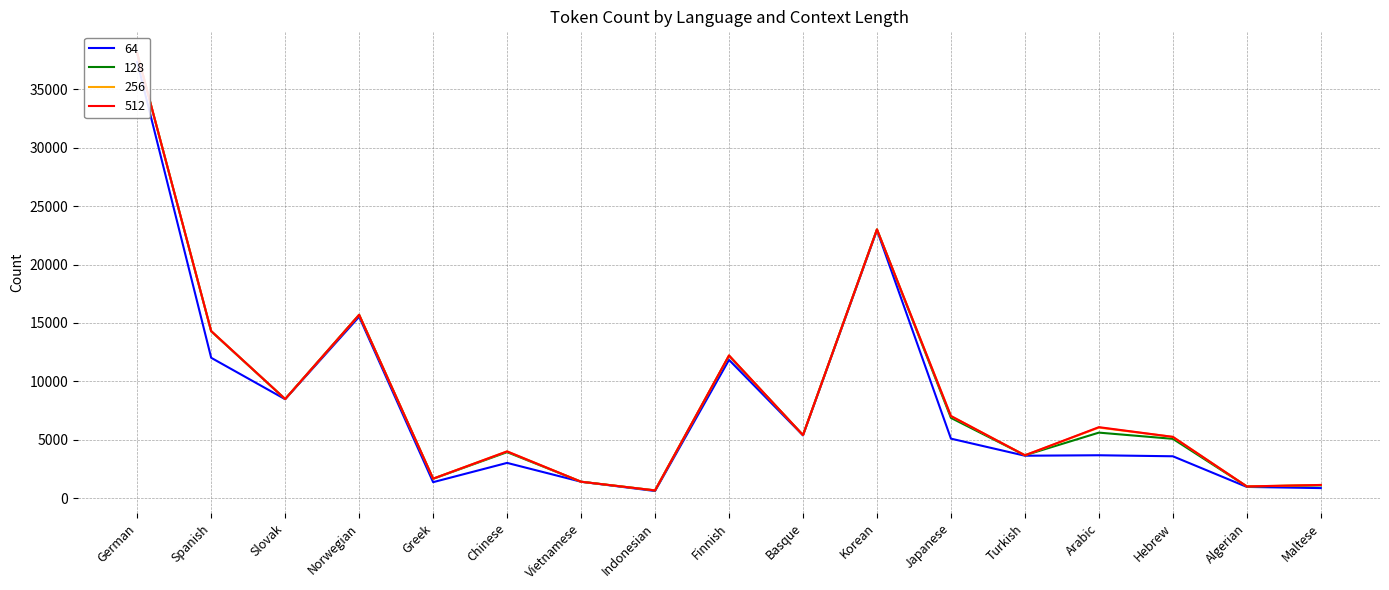

What is the maximum value shown in the chart?

38102